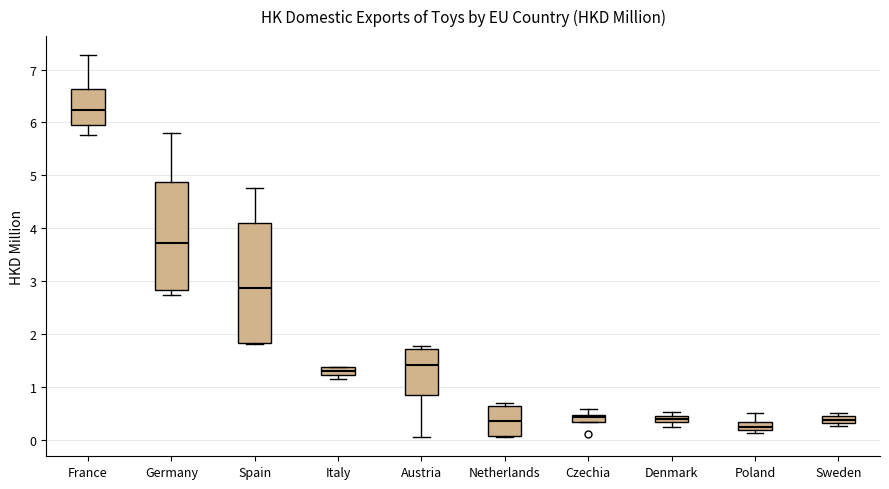

Where is the upper edge of the box for Netherlands on the y-axis? The values are not printed on the chart, so give them approximately, as read against the axis.

0.6